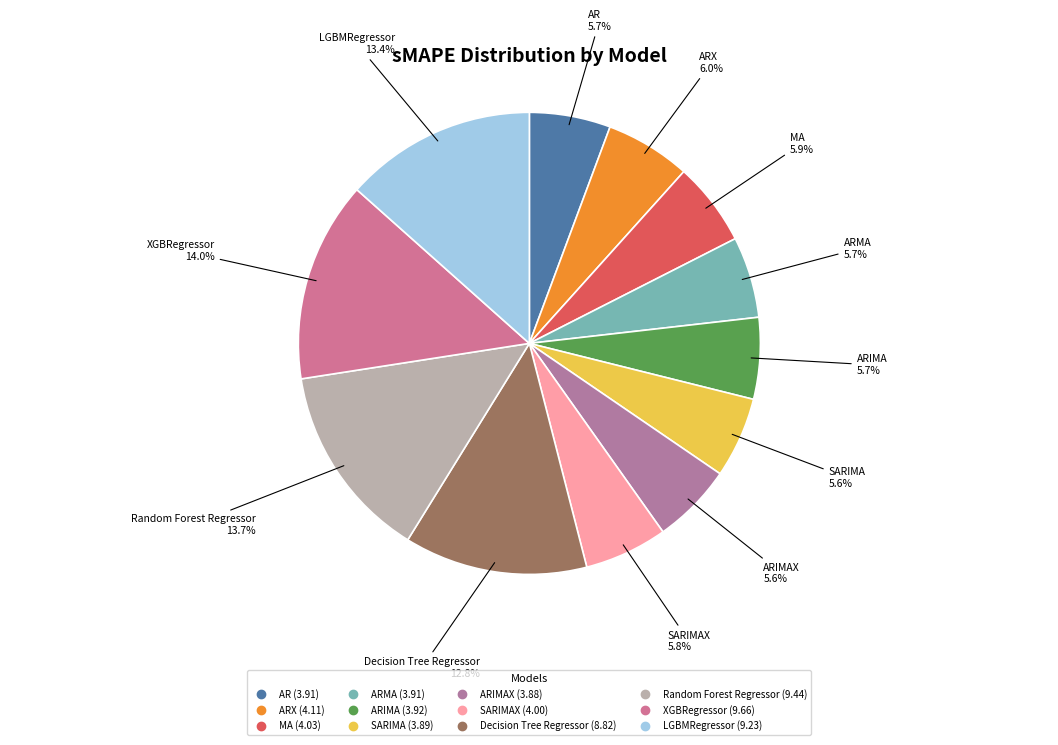

To the nearest percent, what is the difference between the largest and smallest slice percentages?

8%